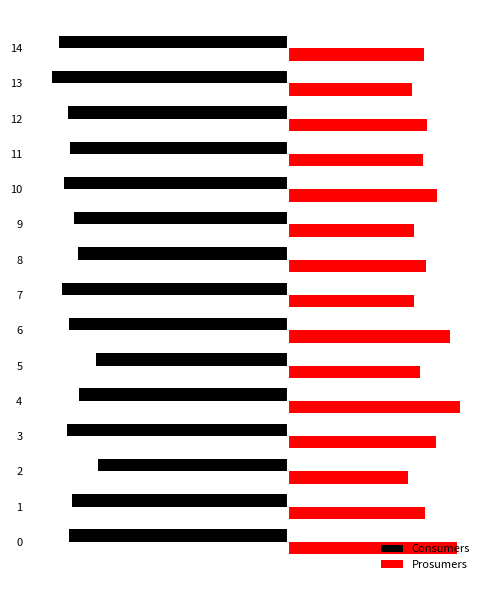

What is the difference between the Consumers values at 7 and 8?

47